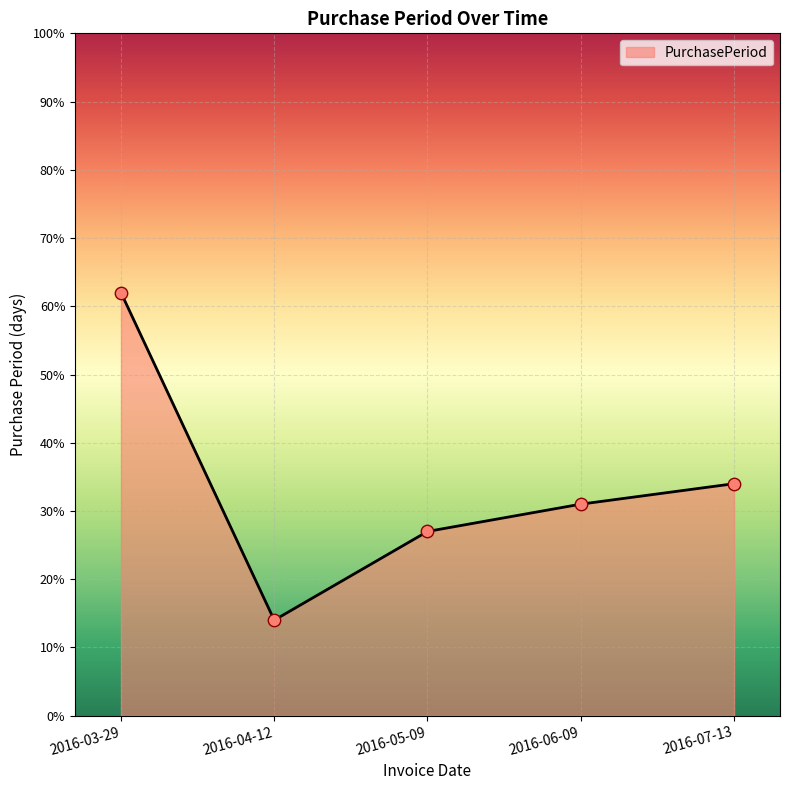

What is the change in value from 2016-05-09 to 2016-06-09?

+4